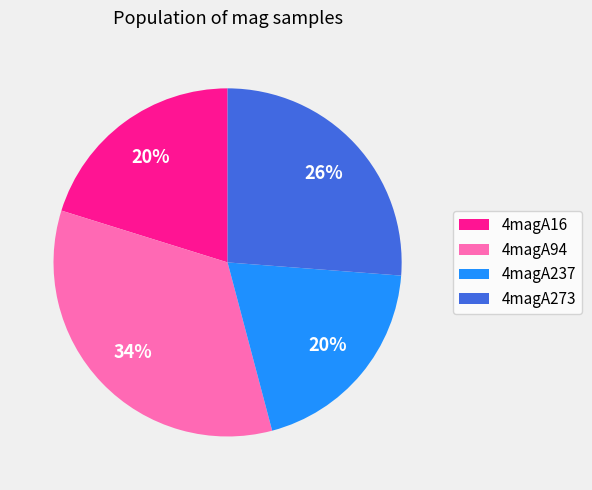

Is 4magA94 the majority of the pie?

No